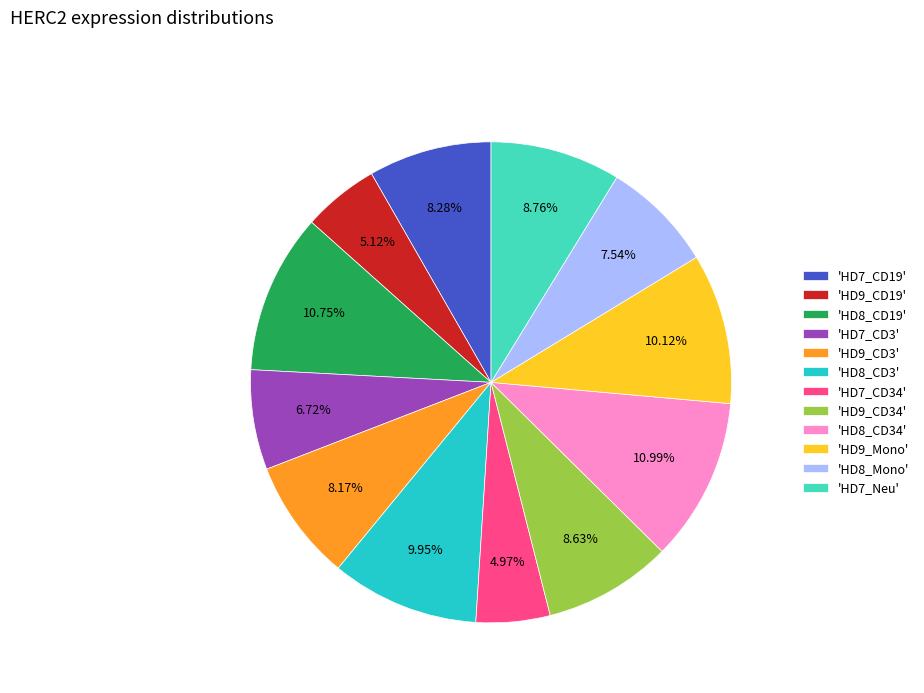

Is there any slice that represents more than half of the pie?

No